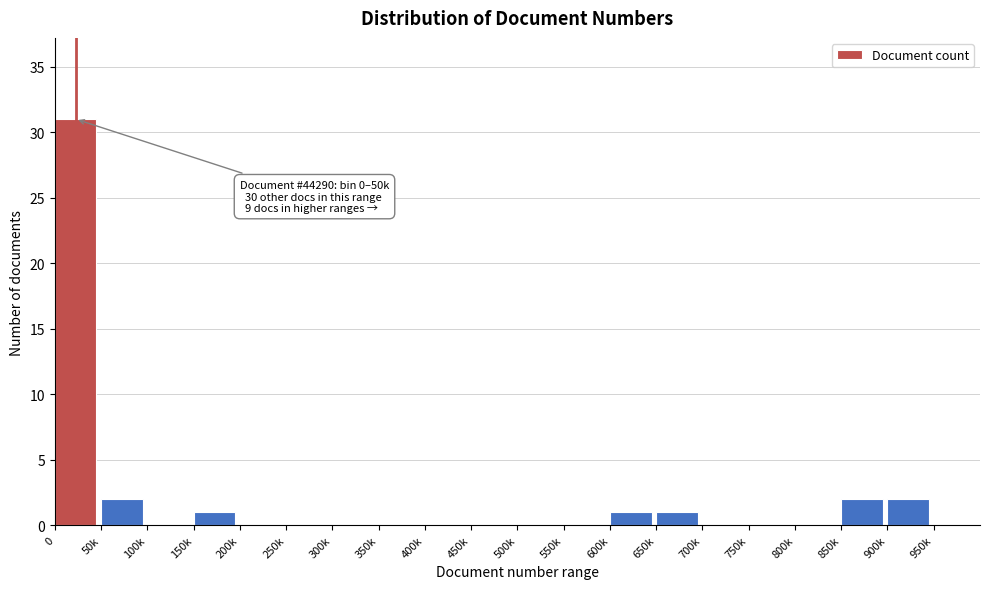

Reading left to right, extract all data points from this chart.

0=31	50k=2	100k=0	150k=1	200k=0	250k=0	300k=0	350k=0	400k=0	450k=0	500k=0	550k=0	600k=1	650k=1	700k=0	750k=0	800k=0	850k=2	900k=2	950k=0